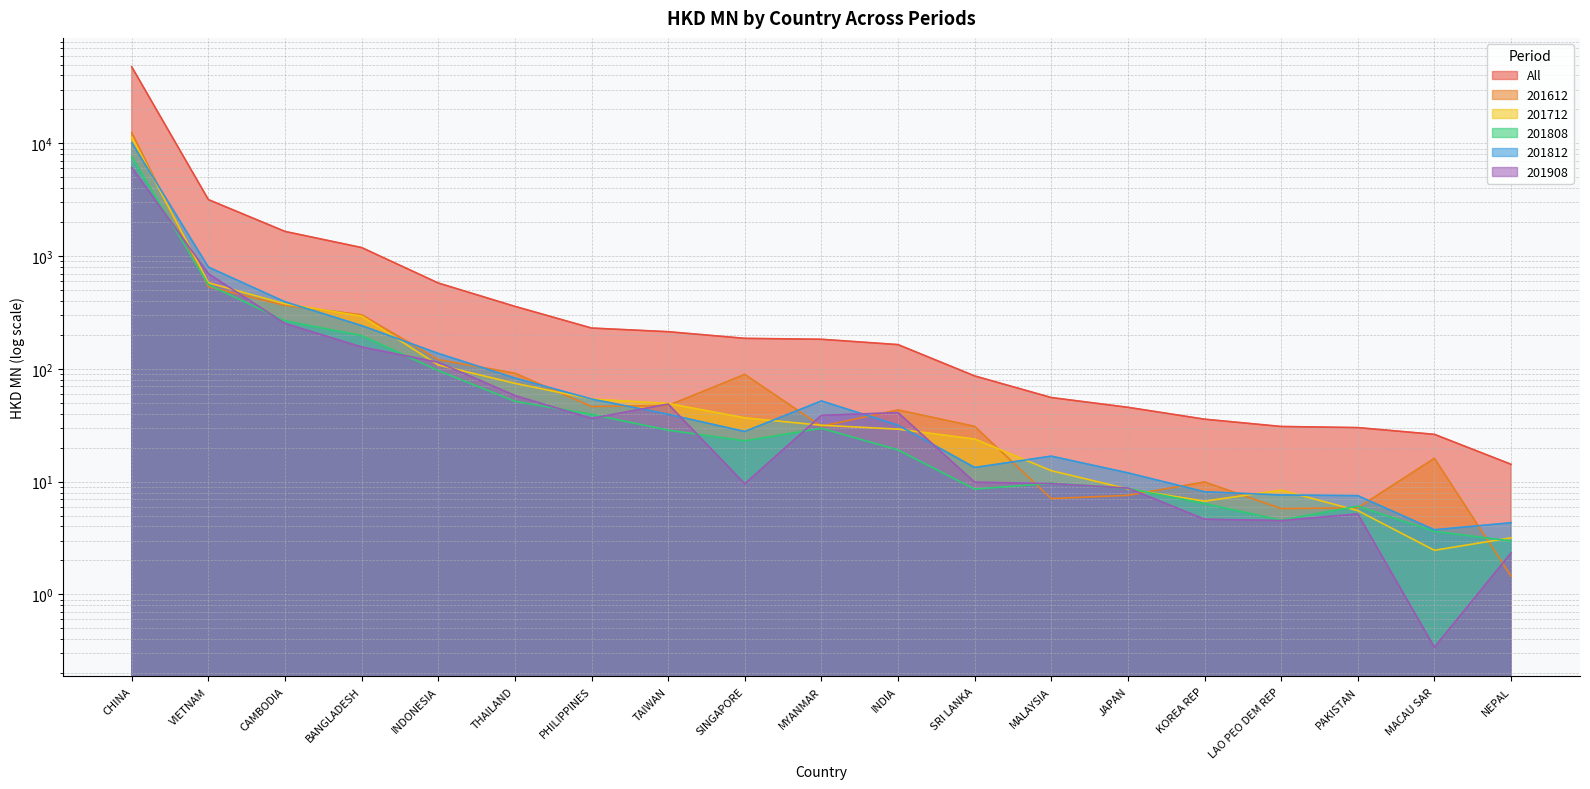

Which series has the largest range (max minus min)?

All